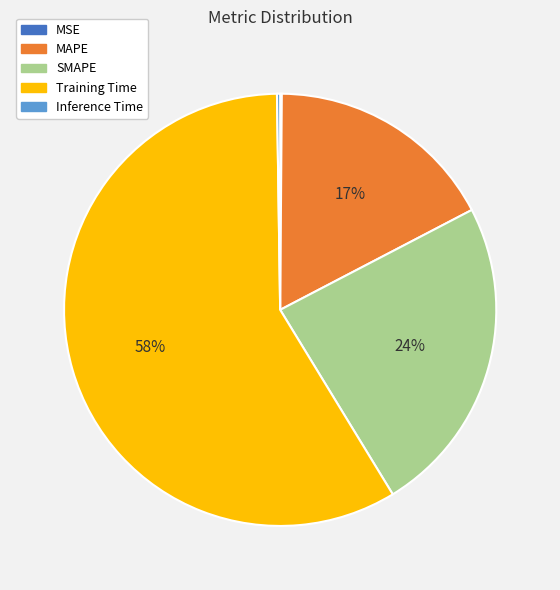

To the nearest percent, what is the average slice percentage?

20%